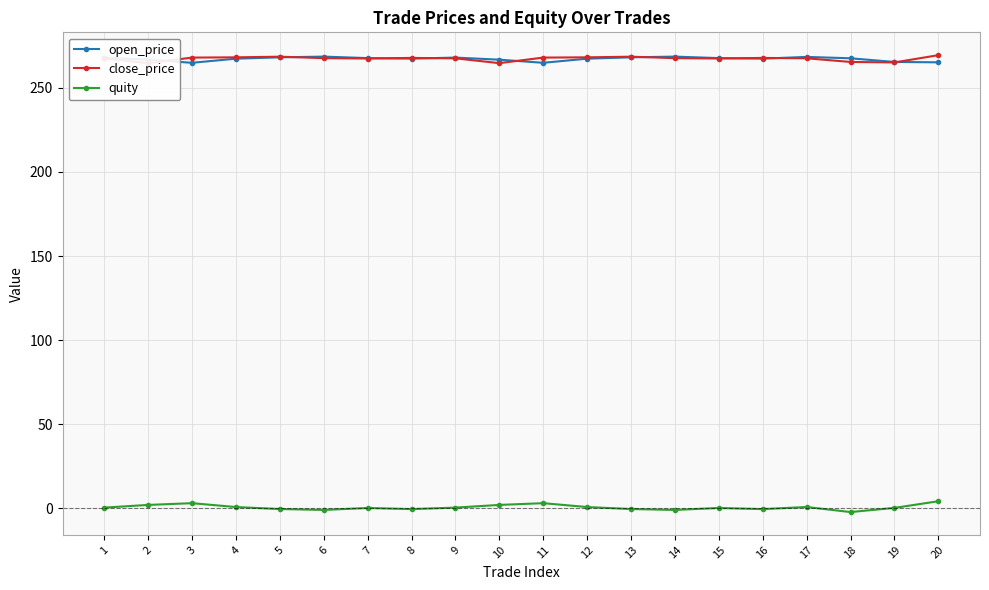

True or false: close_price has a value of 146.1 at 10.

False